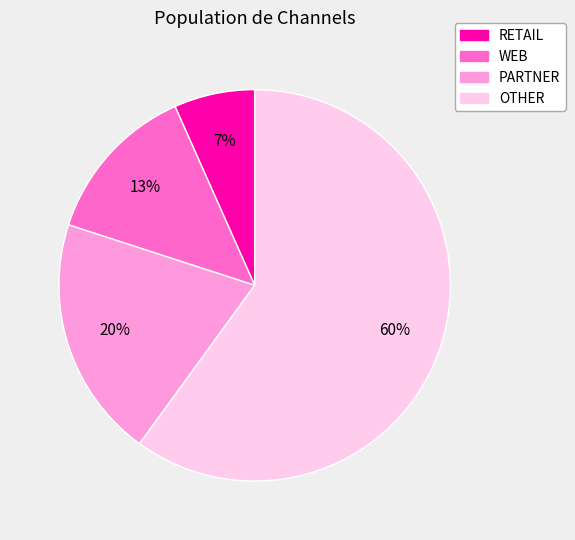

Does OTHER represent more than half of the total?

Yes